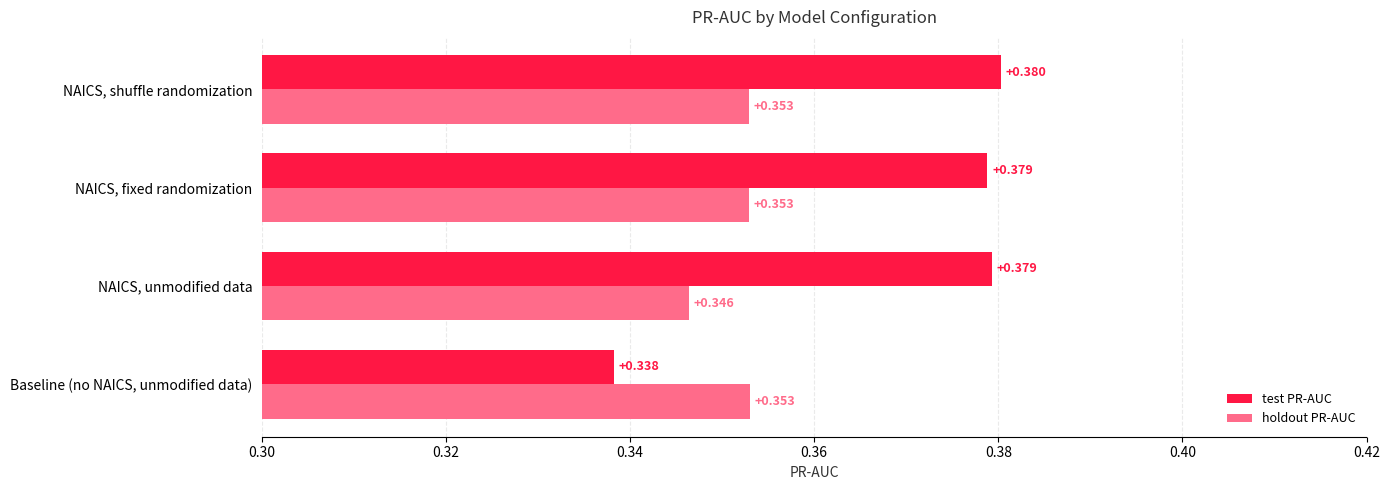

What is the sum of all test PR-AUC values?

1.5